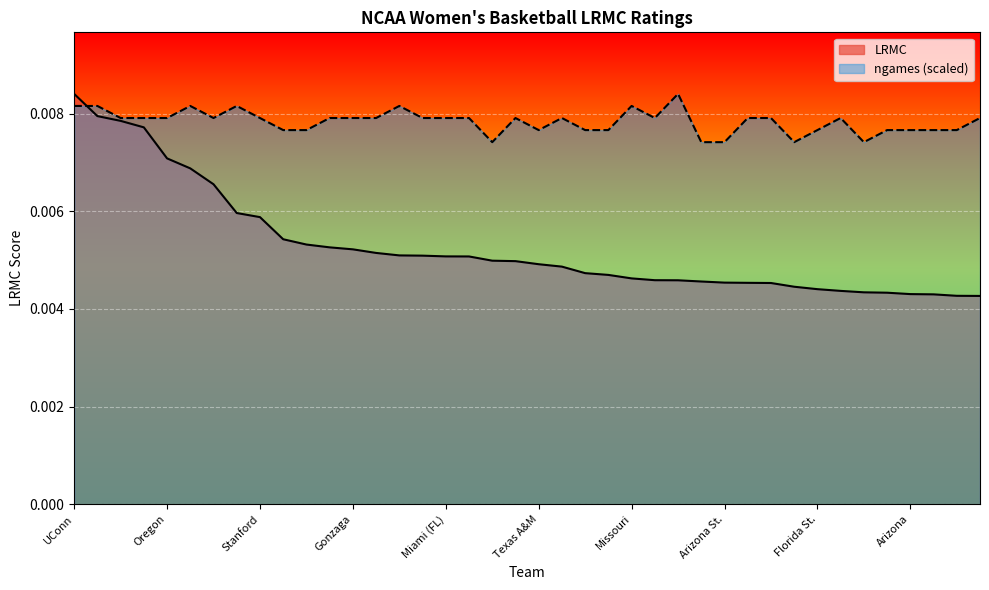

True or false: ngames has a value of 0.0 at Oregon St..

False